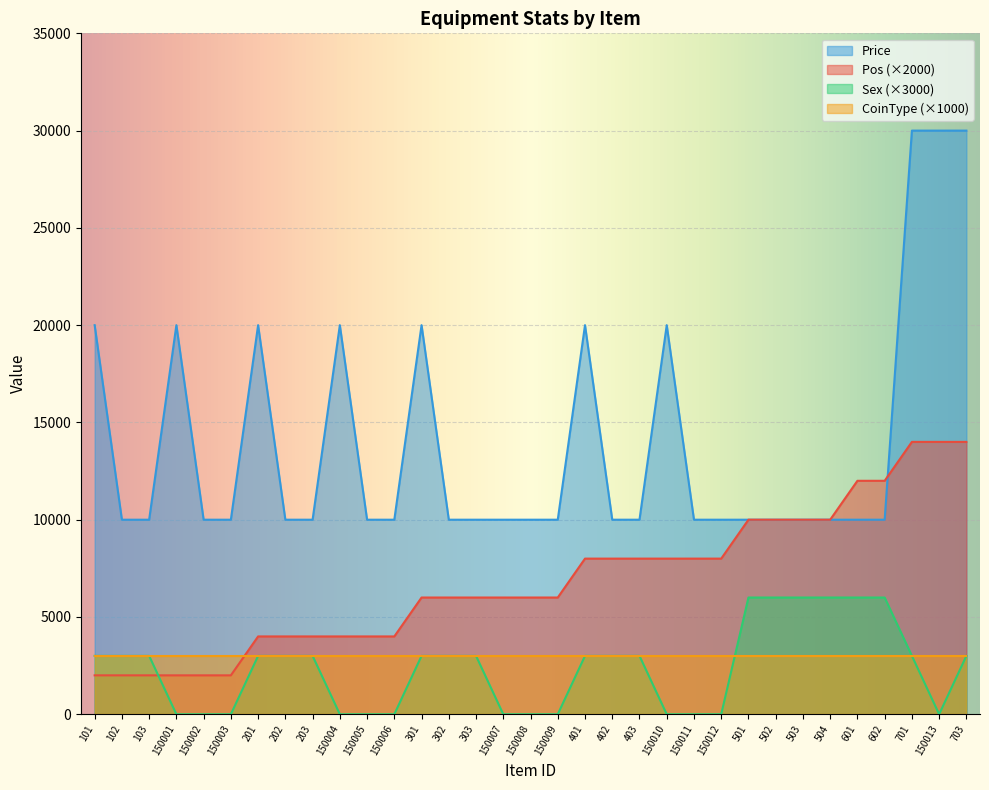

What is the value of the Sex point at the 3rd from the left?

3000